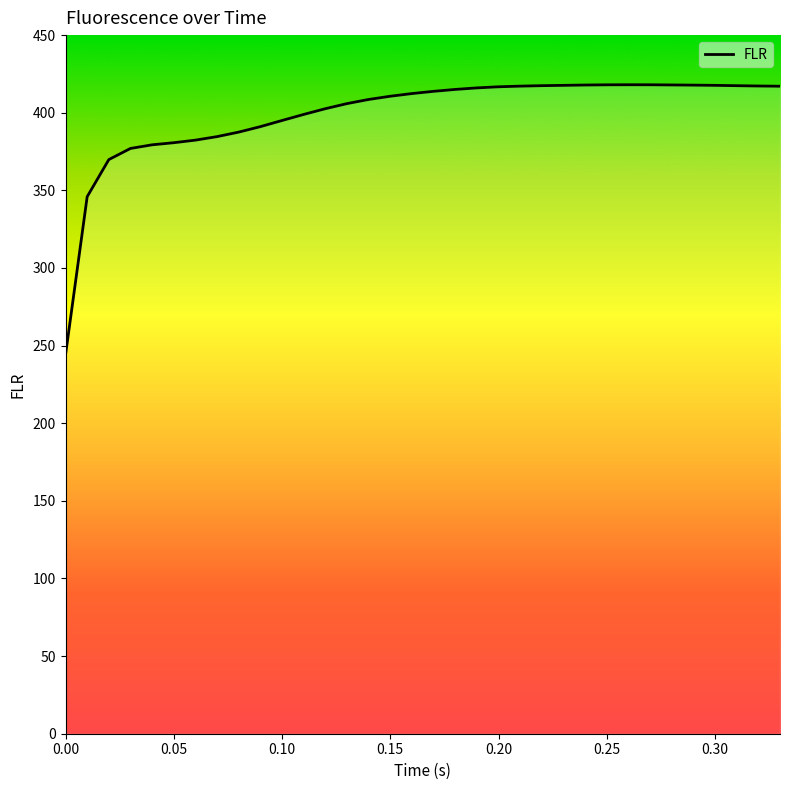

What is the smallest value displayed?

244.0